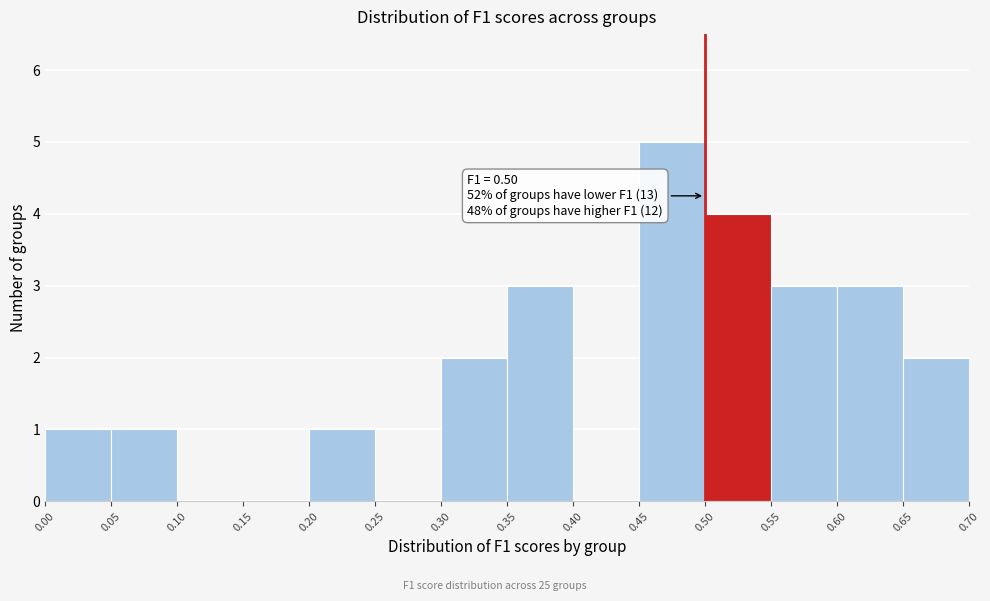

Over which range of the x-axis is the bar tallest?

0.45 to 0.50